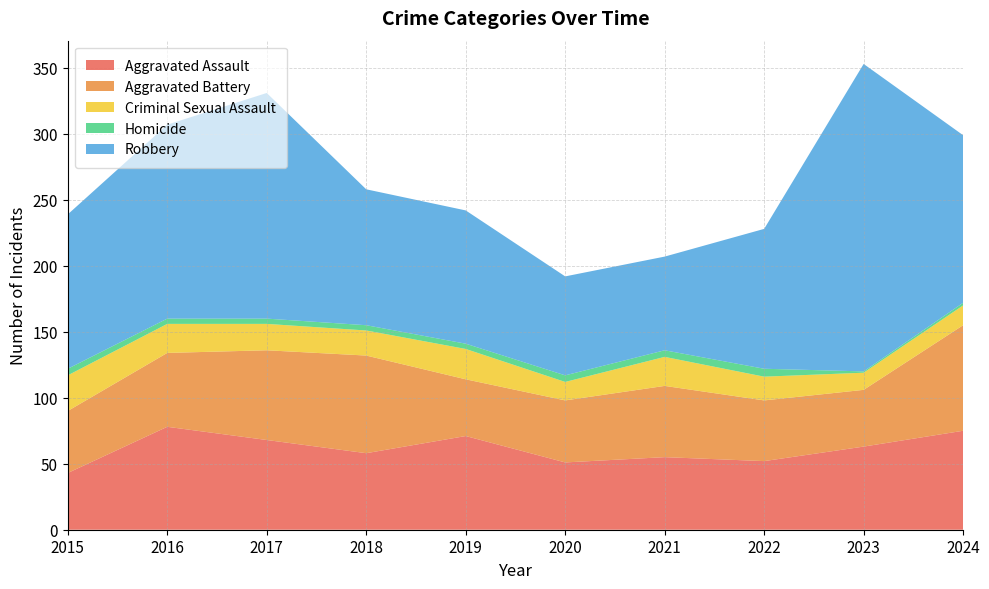

True or false: Aggravated Assault and Aggravated Battery intersect in this chart.

False